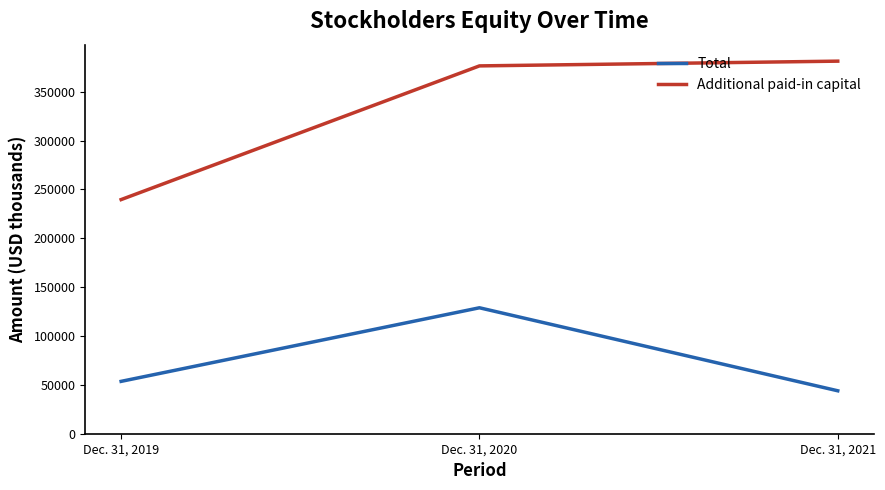

At which label is Total closest to 86404?

Dec. 31, 2019